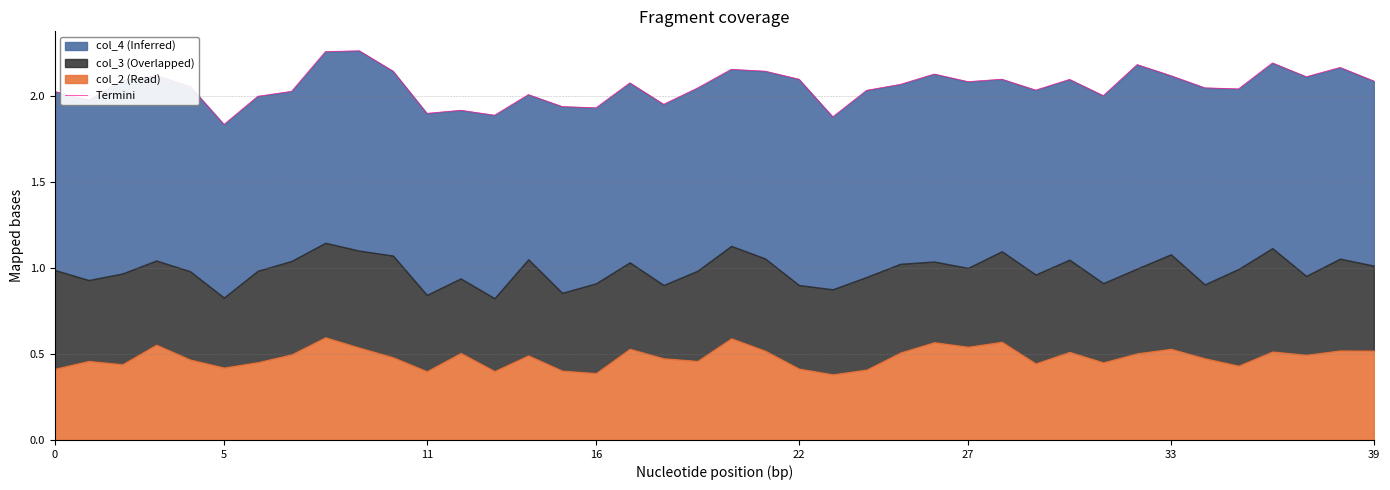

The value at 23 is 1.9. True or false?

True